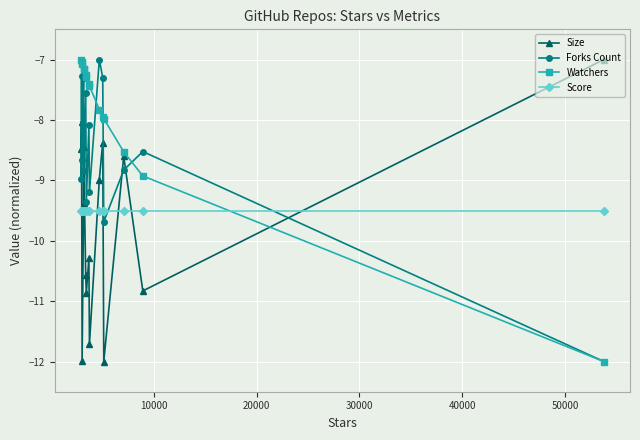

What is the value of the Watchers point at the 9th from the left?

-7.4